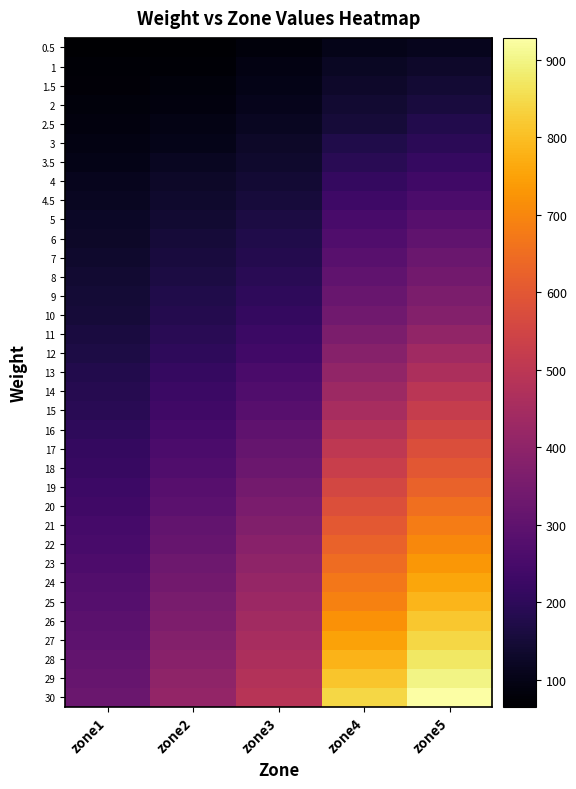

Reading right to left, extract all data points from this chart.

0.5: zone5=111	zone4=103	zone3=85	zone2=70	zone1=65
1: zone5=130	zone4=119	zone3=95	zone2=75	zone1=72
1.5: zone5=144	zone4=130	zone3=102	zone2=82	zone1=77
2: zone5=157	zone4=142	zone3=108	zone2=88	zone1=82
2.5: zone5=177	zone4=152	zone3=117	zone2=96	zone1=88
3: zone5=196	zone4=174	zone3=126	zone2=105	zone1=94
3.5: zone5=216	zone4=193	zone3=135	zone2=116	zone1=102
4: zone5=236	zone4=212	zone3=144	zone2=127	zone1=109
4.5: zone5=260	zone4=232	zone3=154	zone2=134	zone1=116
5: zone5=284	zone4=251	zone3=164	zone2=142	zone1=123
6: zone5=303	zone4=268	zone3=173	zone2=150	zone1=129
7: zone5=322	zone4=285	zone3=182	zone2=158	zone1=134
8: zone5=341	zone4=303	zone3=192	zone2=166	zone1=140
9: zone5=360	zone4=320	zone3=201	zone2=174	zone1=146
10: zone5=378	zone4=337	zone3=211	zone2=182	zone1=152
11: zone5=407	zone4=360	zone3=225	zone2=193	zone1=160
12: zone5=436	zone4=384	zone3=240	zone2=203	zone1=168
13: zone5=465	zone4=407	zone3=254	zone2=214	zone1=177
14: zone5=494	zone4=430	zone3=269	zone2=225	zone1=185
15: zone5=523	zone4=453	zone3=284	zone2=236	zone1=193
16: zone5=549	zone4=479	zone3=298	zone2=247	zone1=202
17: zone5=575	zone4=504	zone3=313	zone2=259	zone1=210
18: zone5=600	zone4=530	zone3=327	zone2=270	zone1=219
19: zone5=626	zone4=555	zone3=342	zone2=281	zone1=228
20: zone5=652	zone4=580	zone3=357	zone2=293	zone1=236
21: zone5=679	zone4=603	zone3=371	zone2=305	zone1=245
22: zone5=705	zone4=625	zone3=386	zone2=317	zone1=253
23: zone5=732	zone4=647	zone3=400	zone2=329	zone1=262
24: zone5=759	zone4=669	zone3=415	zone2=341	zone1=271
25: zone5=785	zone4=691	zone3=429	zone2=353	zone1=279
26: zone5=814	zone4=721	zone3=441	zone2=364	zone1=288
27: zone5=842	zone4=751	zone3=453	zone2=376	zone1=297
28: zone5=871	zone4=781	zone3=465	zone2=387	zone1=306
29: zone5=899	zone4=811	zone3=477	zone2=399	zone1=315
30: zone5=928	zone4=841	zone3=489	zone2=411	zone1=324